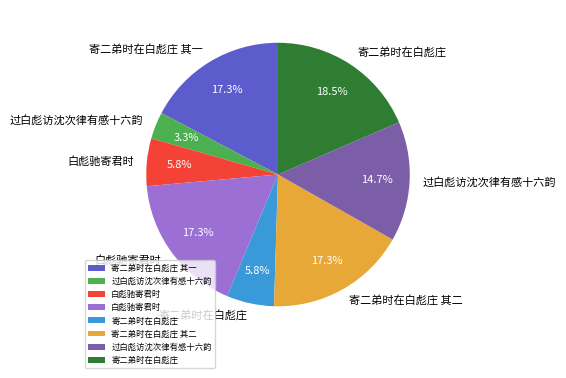

Is there any slice that represents more than half of the pie?

No